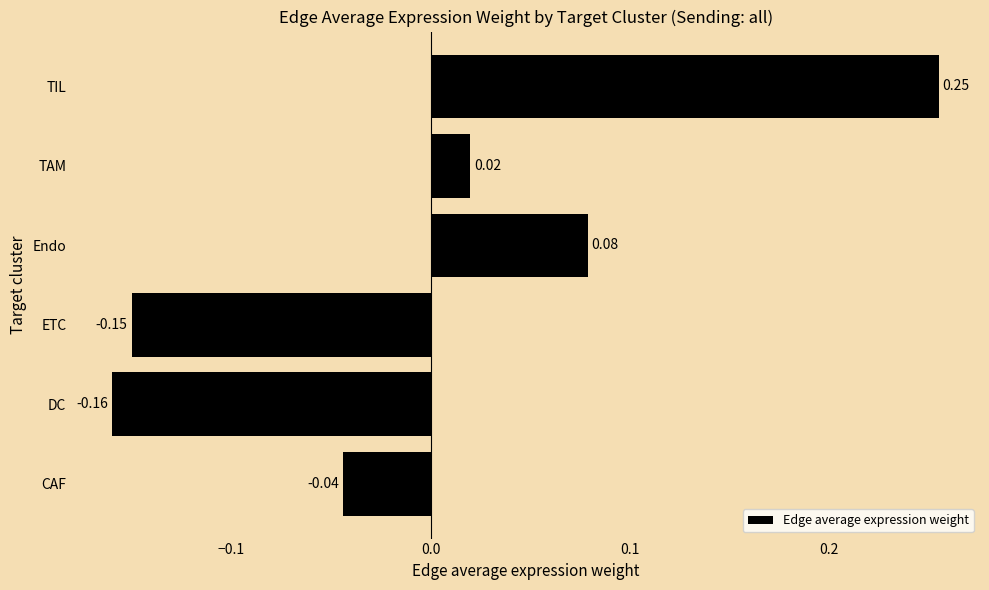

Which has a higher value, TAM or ETC?

TAM